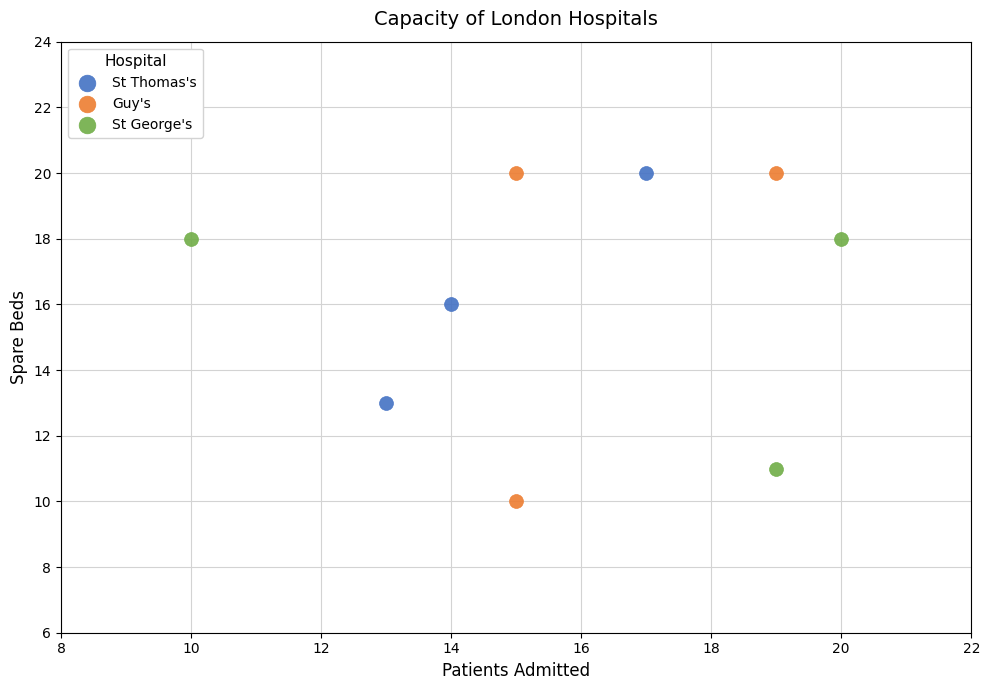

Which series has the largest Y range (max minus min)?

Guy's